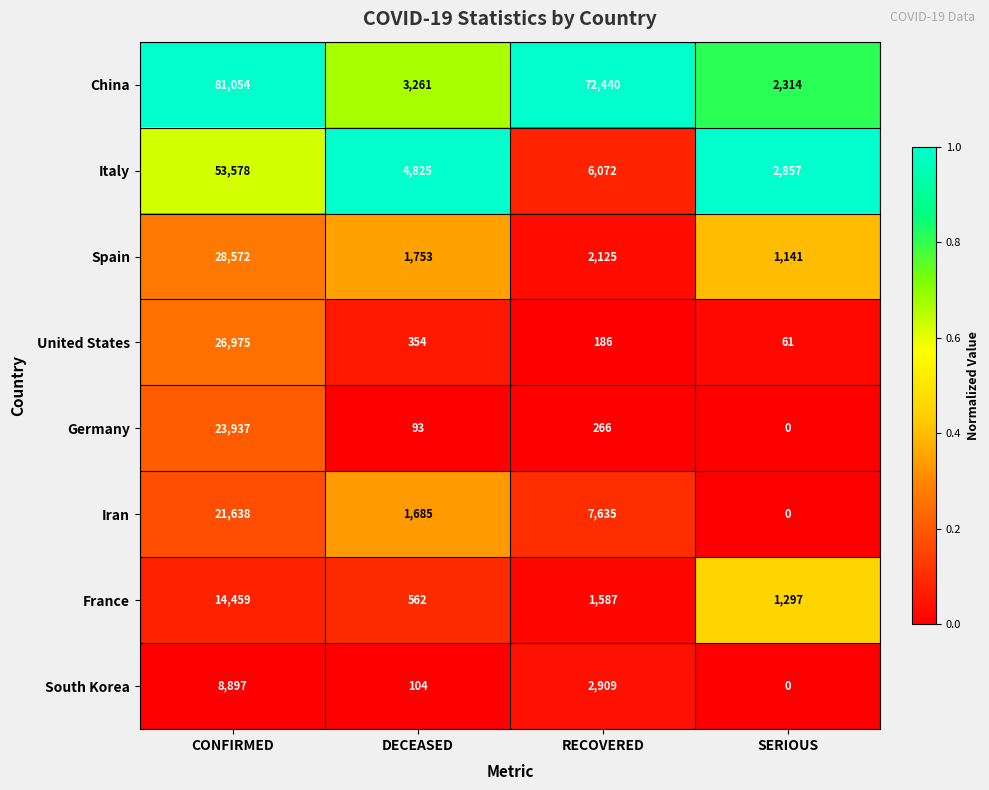

Which label corresponds to the smallest value in the chart?

SERIOUS